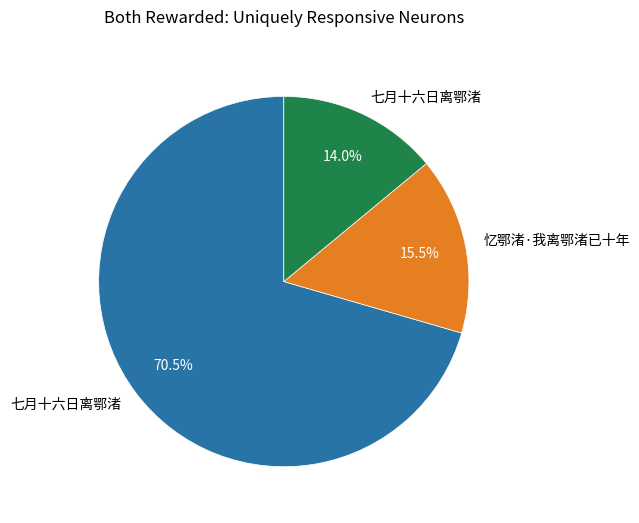

Is there a majority slice in this chart?

Yes